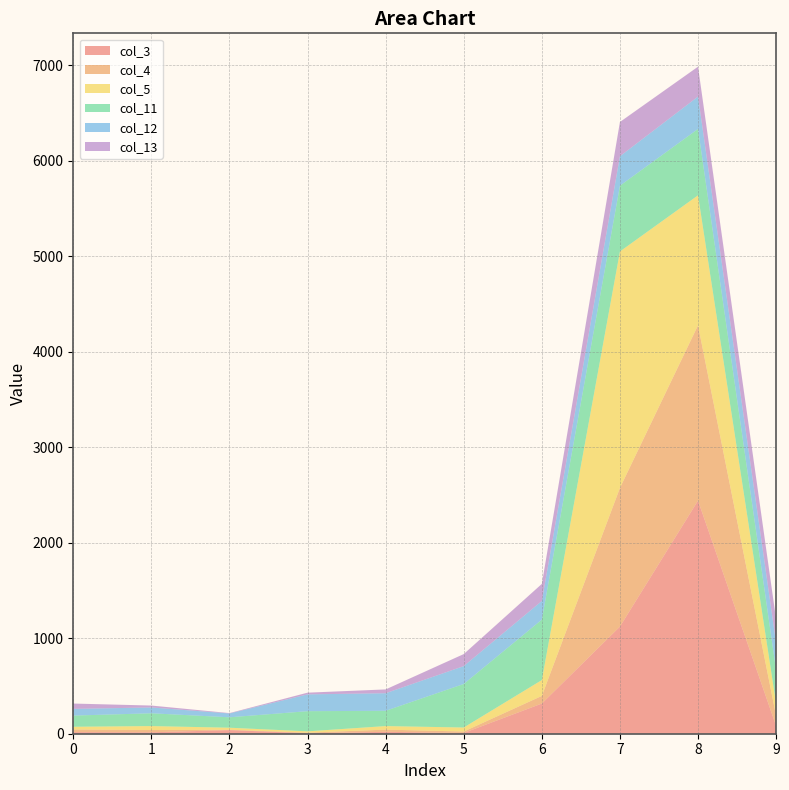

Reading right to left, what are all the values shown in this chart?

col_3: 81	2441	1122	316	8	20	5	38	15	17
col_4: 105	1836	1452	80	15	23	6	4	24	27
col_5: 128	1361	2476	166	42	37	14	21	41	29
col_11: 350	695	689	633	456	160	211	109	134	117
col_12: 283	339	308	195	187	184	176	40	61	70
col_13: 250	313	359	179	126	40	18	4	20	56